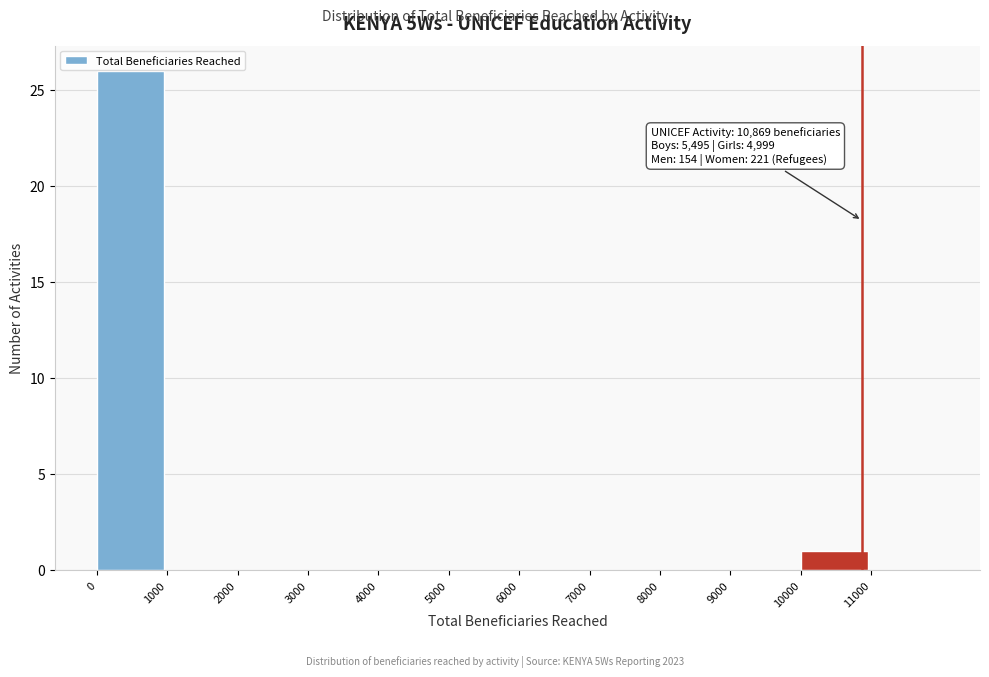

Over which range of the x-axis is the bar tallest?

0 to 1000